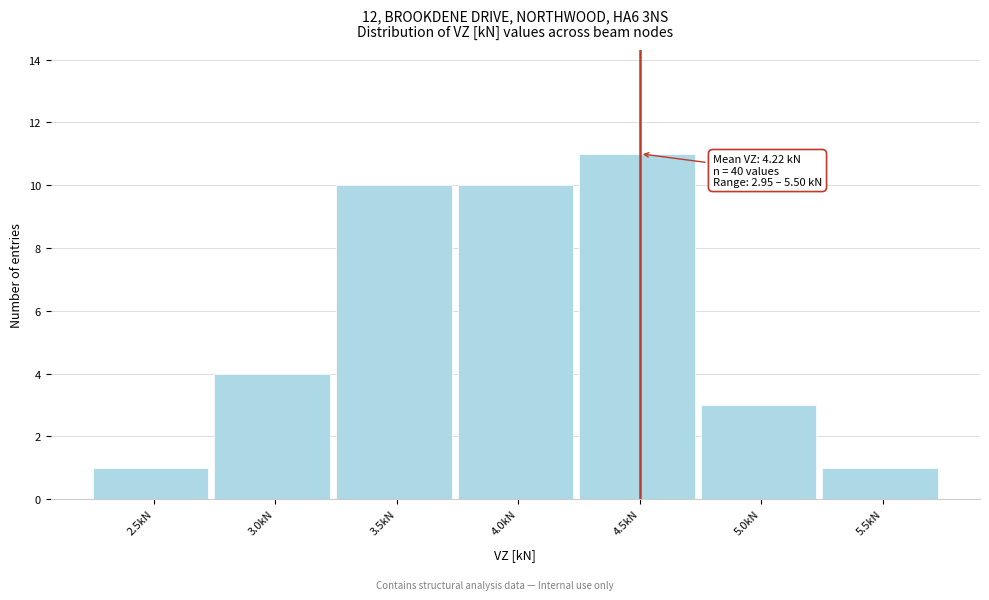

Reading left to right, list all the values displayed in this chart.

1	4	10	10	11	3	1